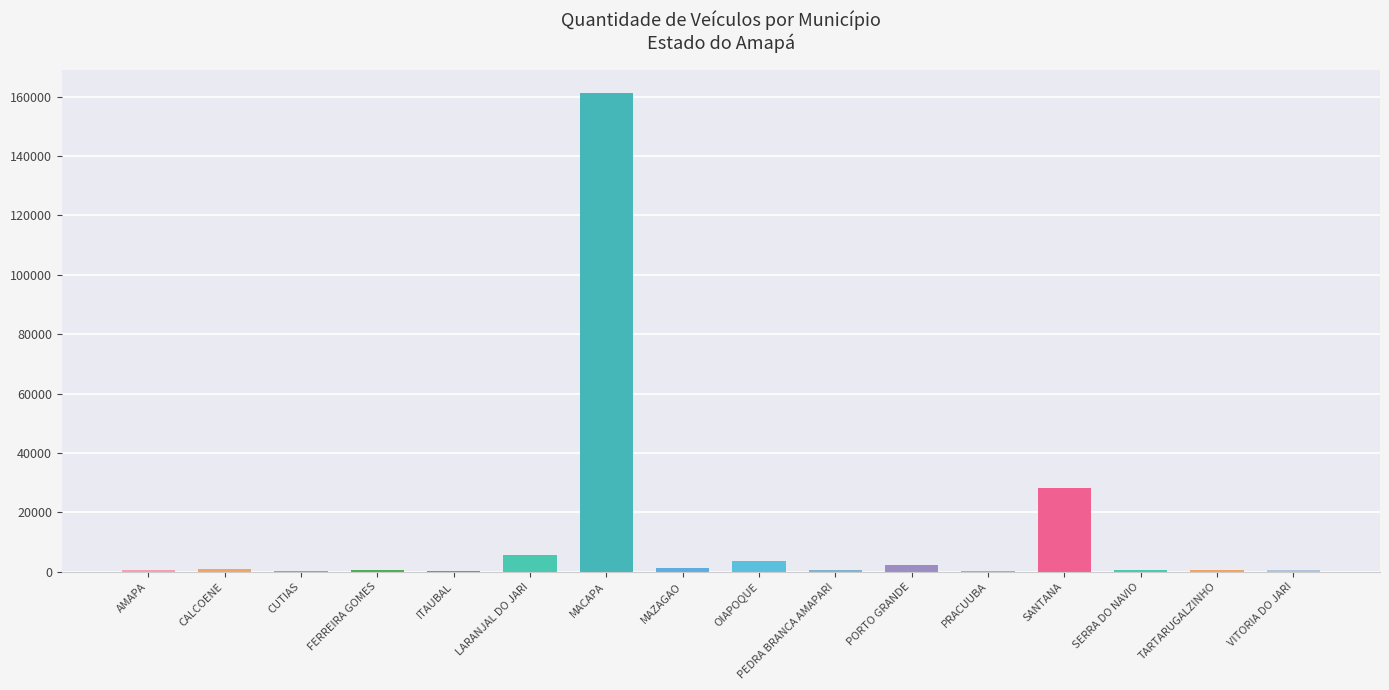

True or false: the data shows 161086 at MACAPA.

True